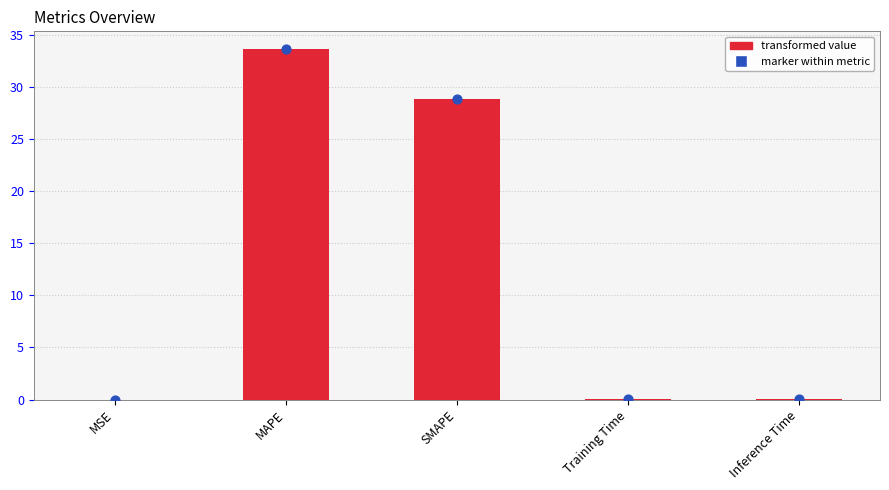

Which has a higher value, MAPE or SMAPE?

MAPE